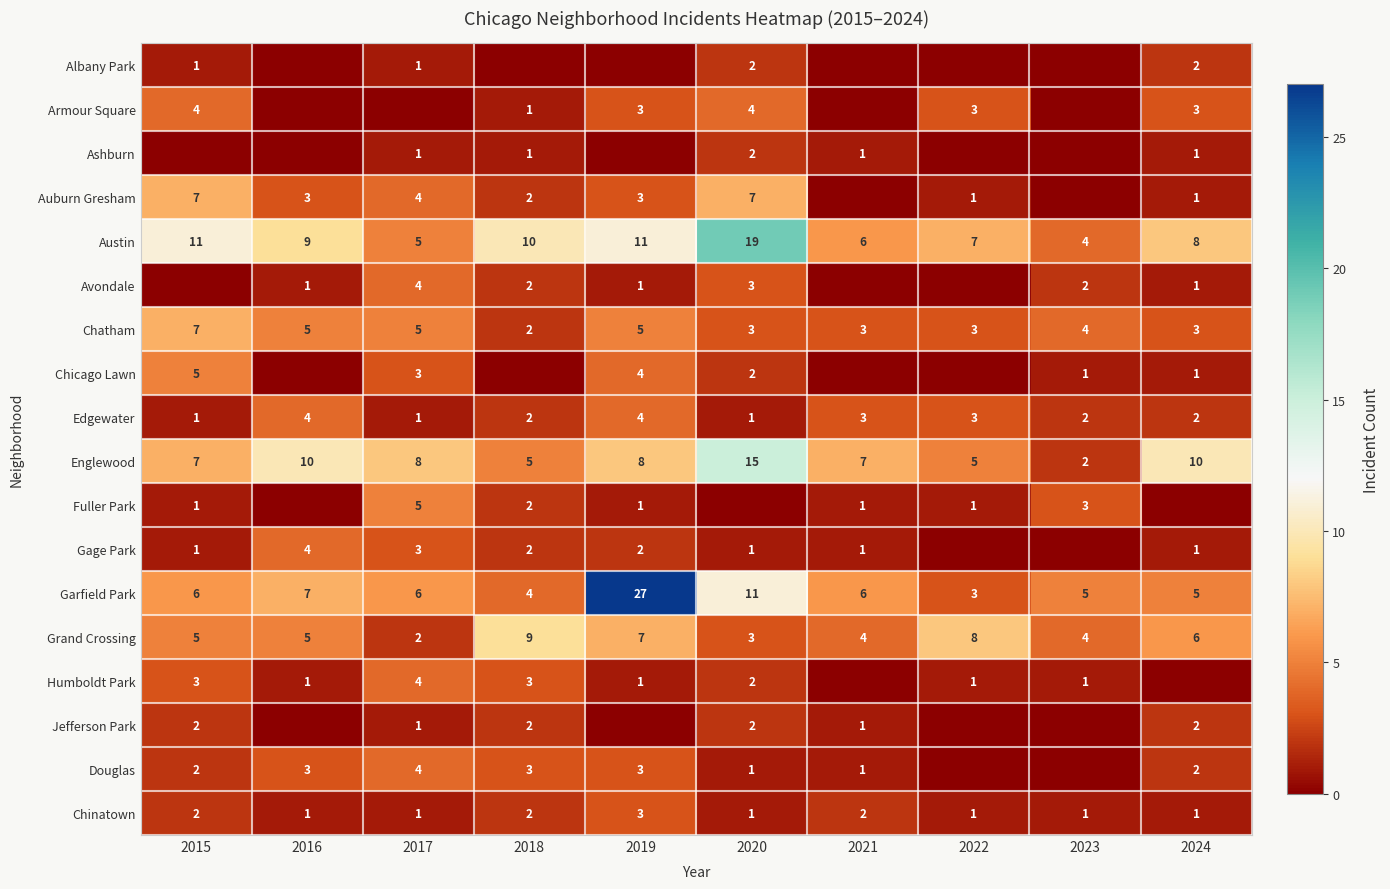

Where is Chatham nearest to the value 4?

2023